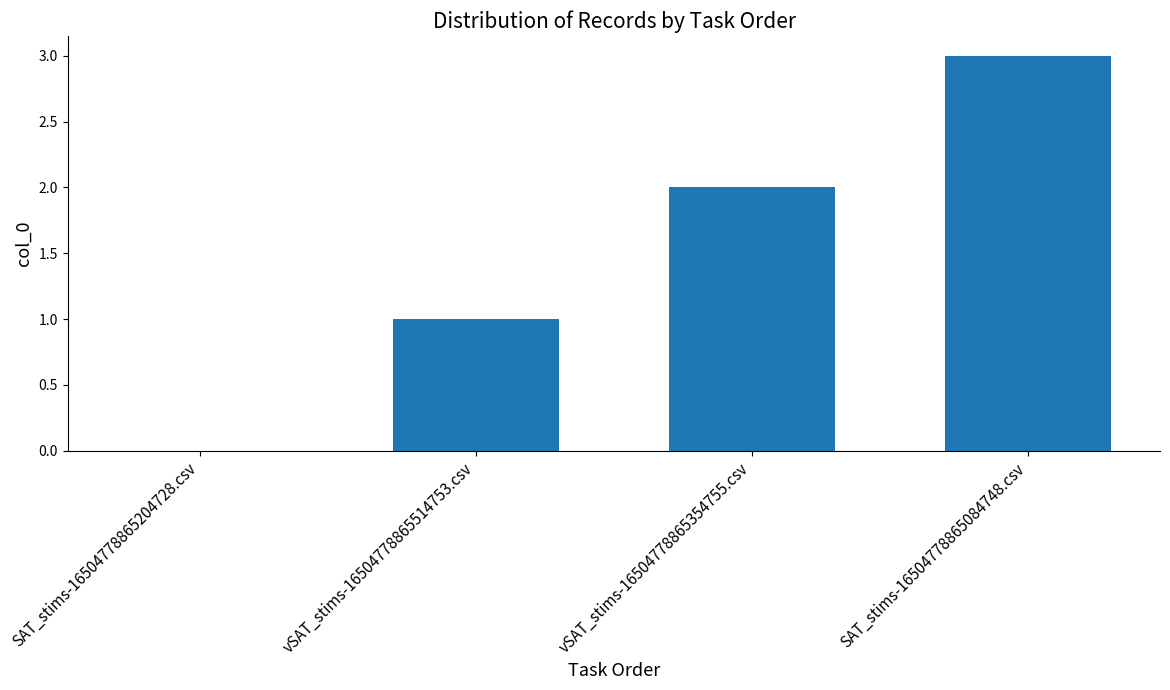

What is the sum of the values at SAT_stims-16504778865084748.csv and vSAT_stims-16504778865354755.csv?

5